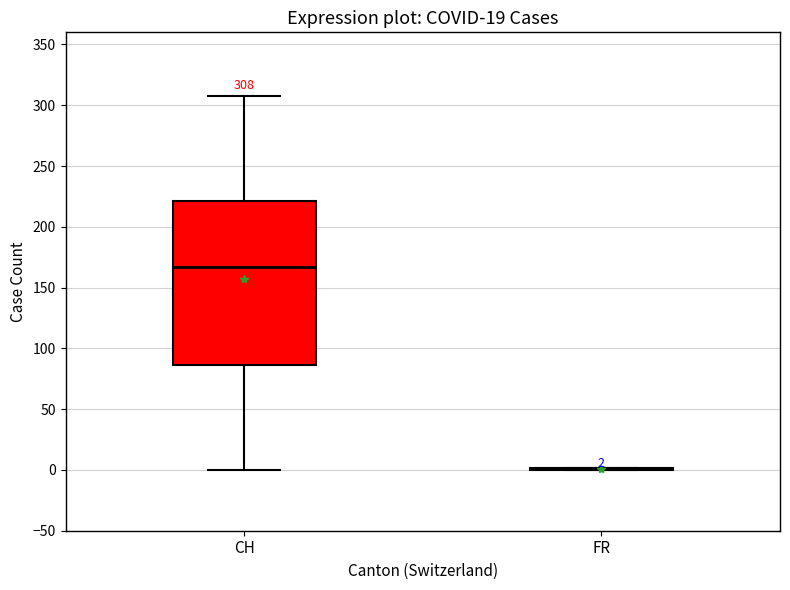

Comparing the boxes themselves (not the whiskers), which one is the tallest?

CH